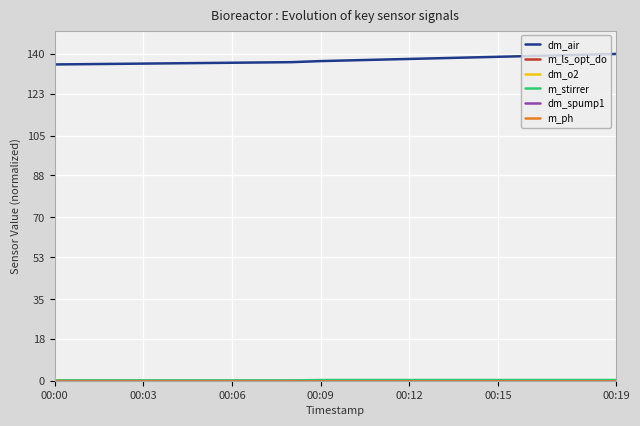

Which series has the largest total across all categories?

dm_air